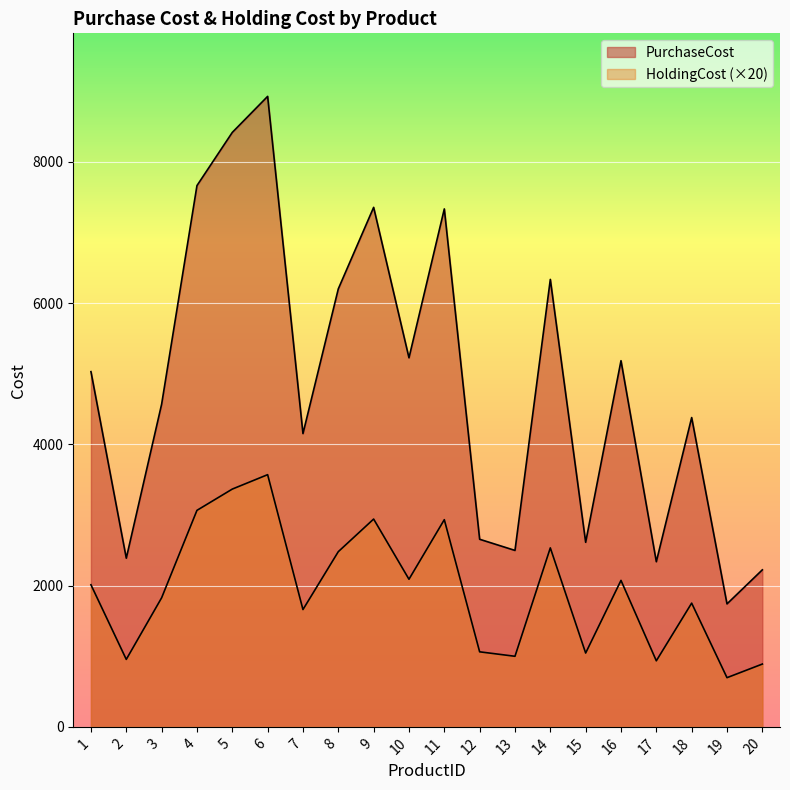

What is the smallest value displayed?

696.4